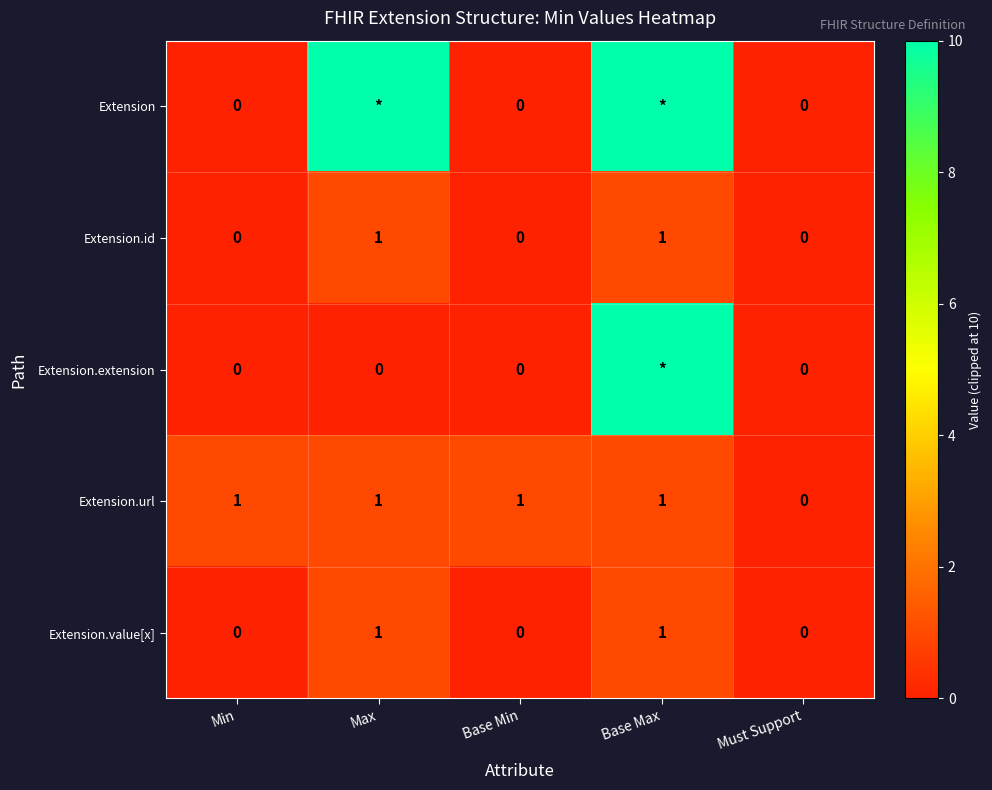

The Extension.id series shows 2 at Max. True or false?

False